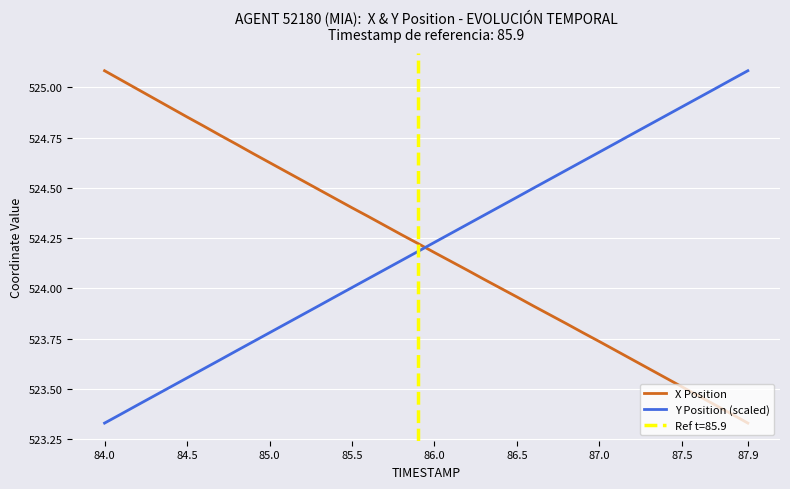

What is the smallest value displayed?

523.3